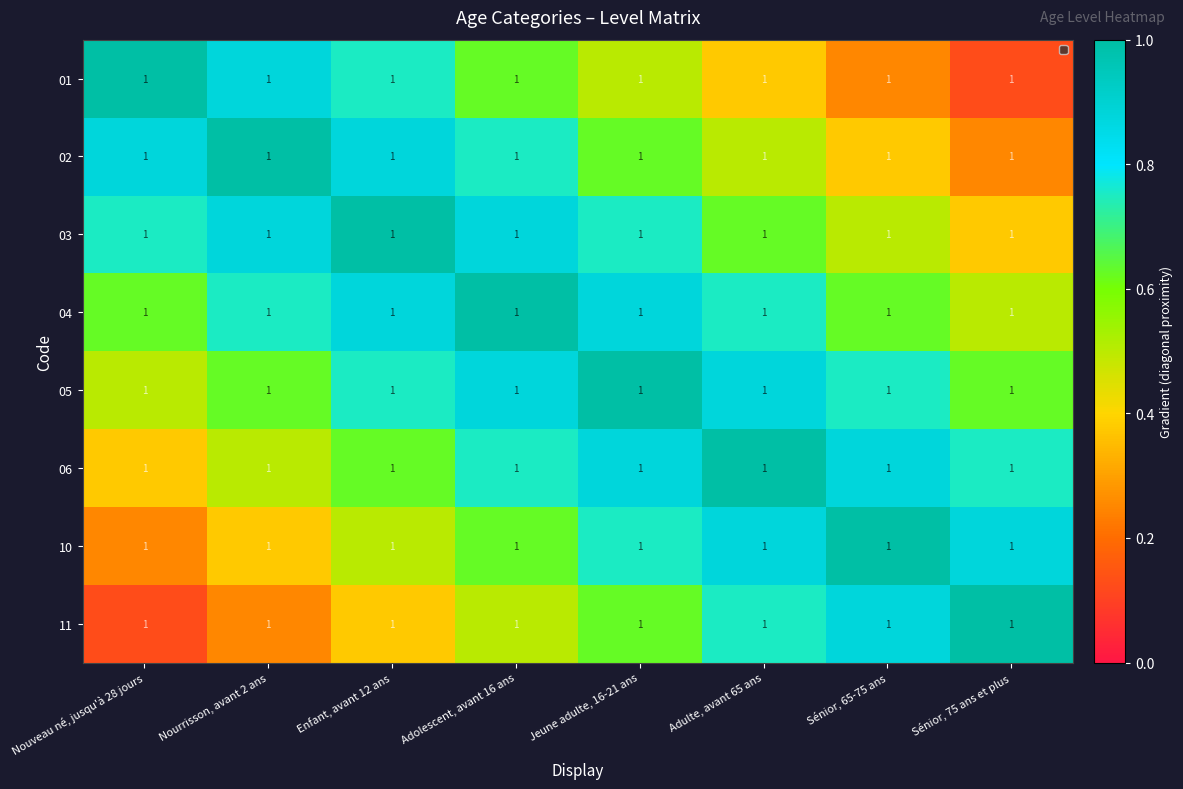

The 11 series shows 0.5 at Adolescent, avant 16 ans. True or false?

True